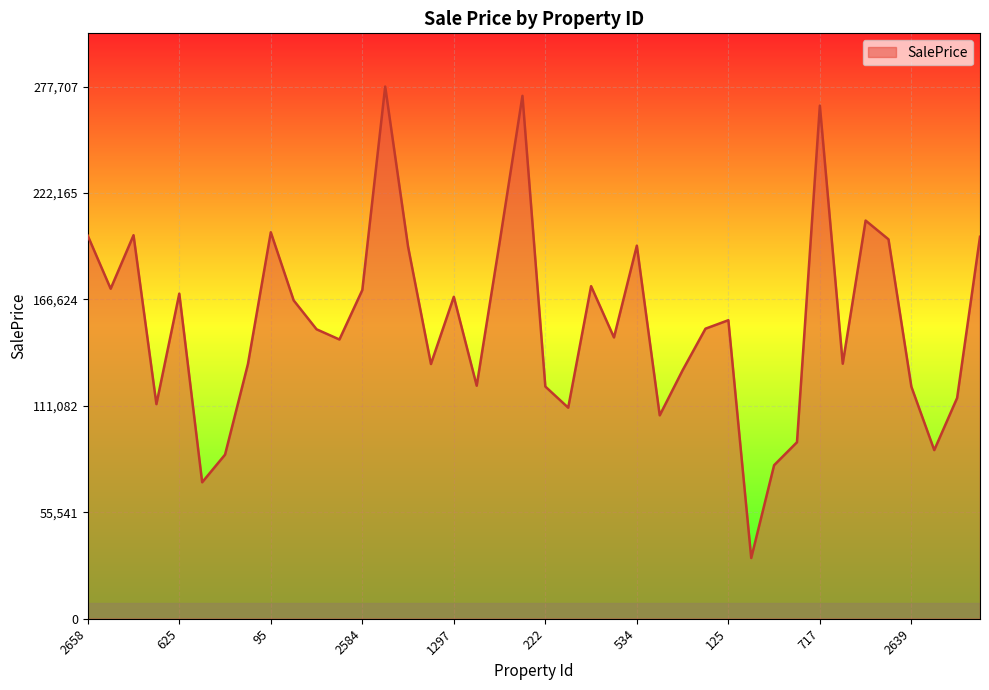

How many series are shown in this chart?

1